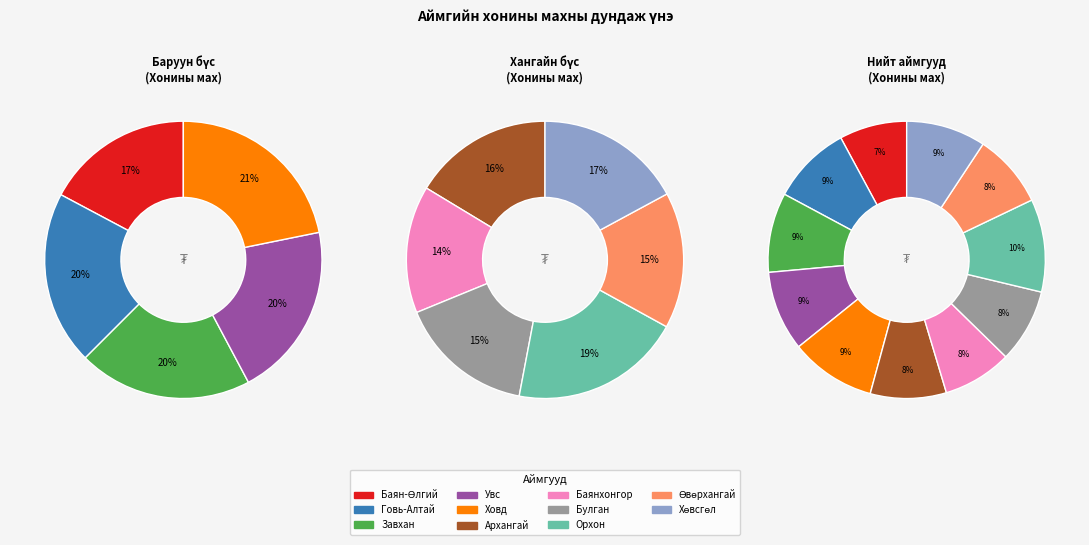

How much of the chart is everything except Өвөрхангай?

91.4%